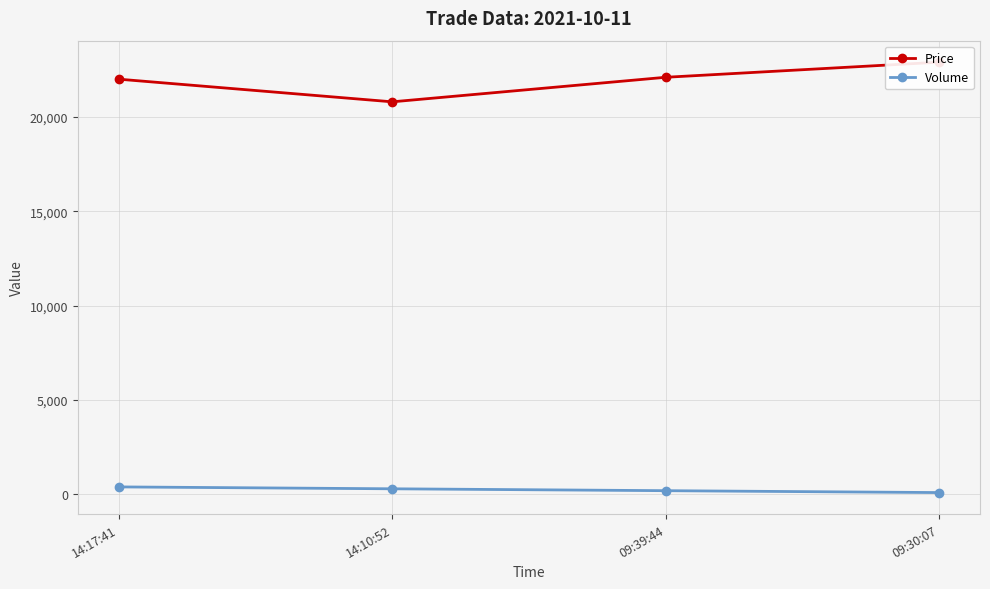

What is the difference between the maximum and minimum values in the Price series?

2100